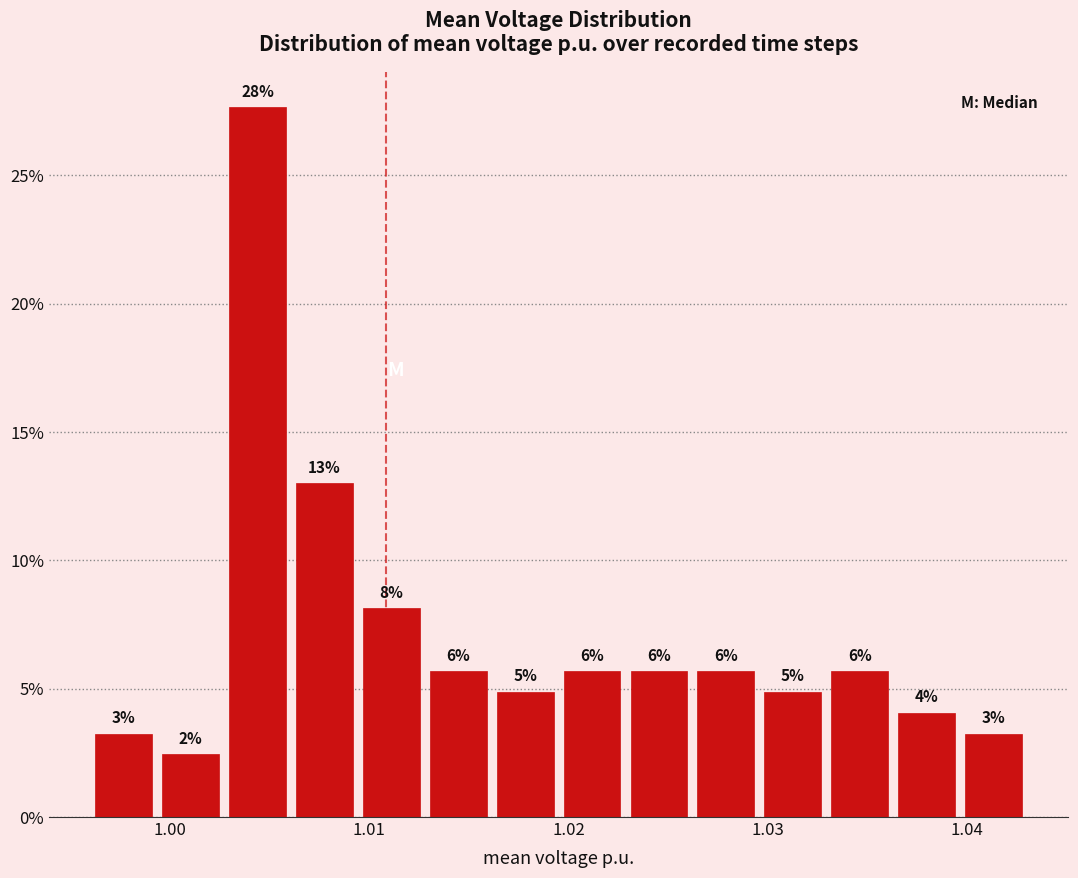

Read against the x-axis, roughly where is the centre of the tallest bar?

1.004